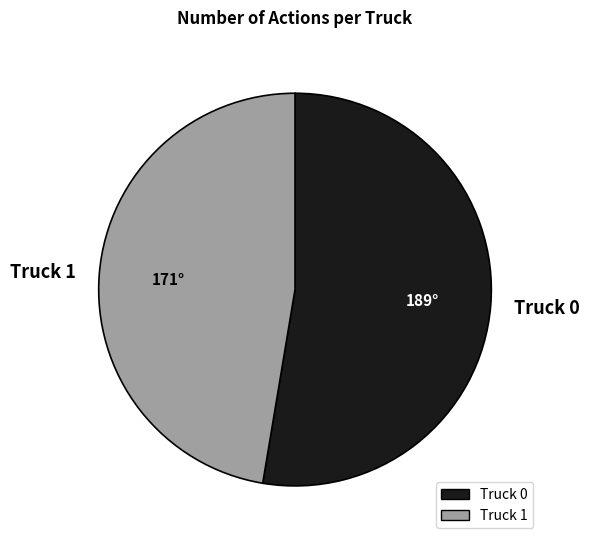

Does any single category account for the majority?

Yes